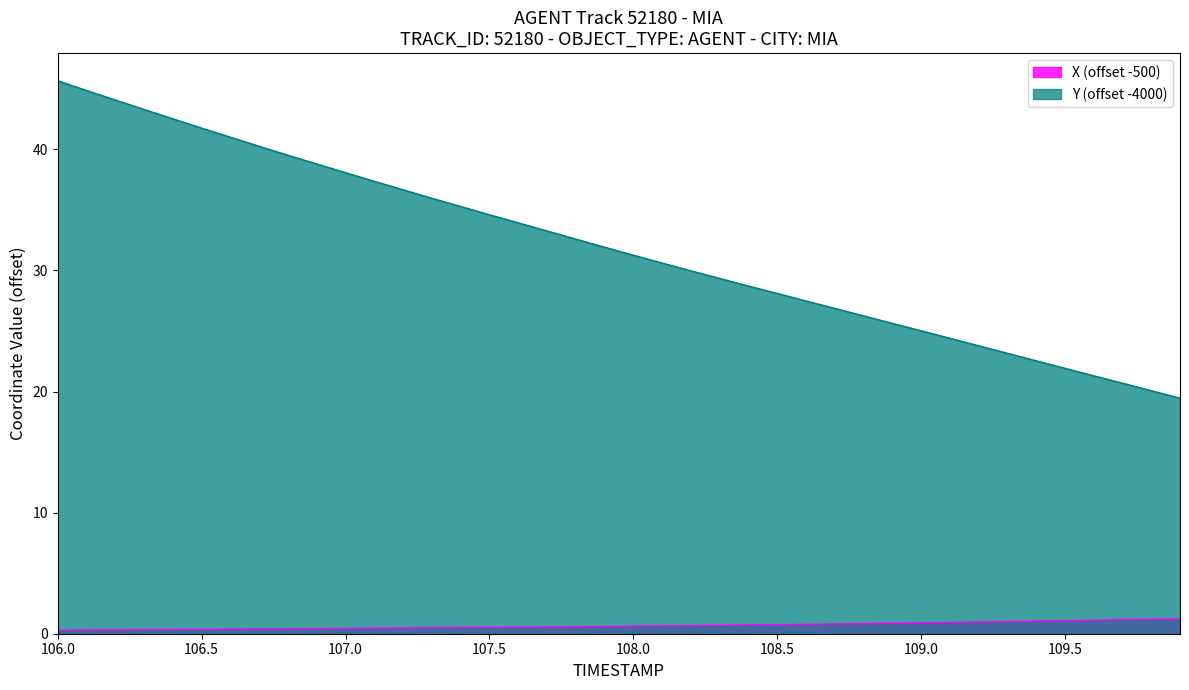

Rank the series by their average value, from lowest to highest.

X (offset -500), Y (offset -4000)